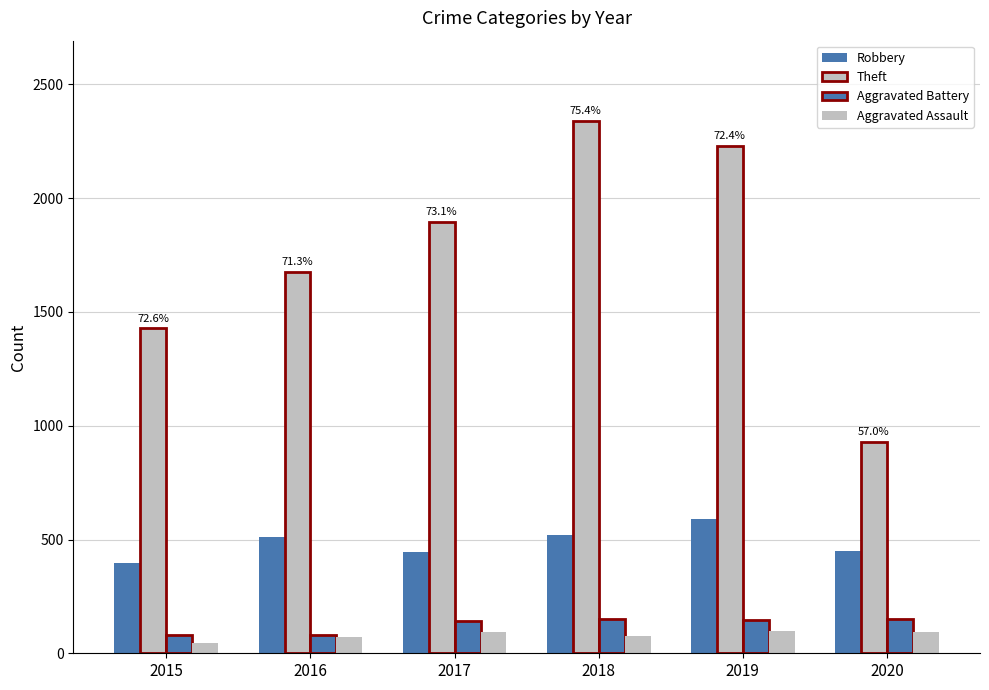

Reading left to right, list all the values displayed in this chart.

Robbery: 2015=395	2016=510	2017=446	2018=519	2019=591	2020=450
Theft: 2015=1429	2016=1676	2017=1896	2018=2341	2019=2230	2020=930
Aggravated Battery: 2015=82	2016=82	2017=142	2018=152	2019=148	2020=150
Aggravated Assault: 2015=46	2016=71	2017=95	2018=77	2019=98	2020=94